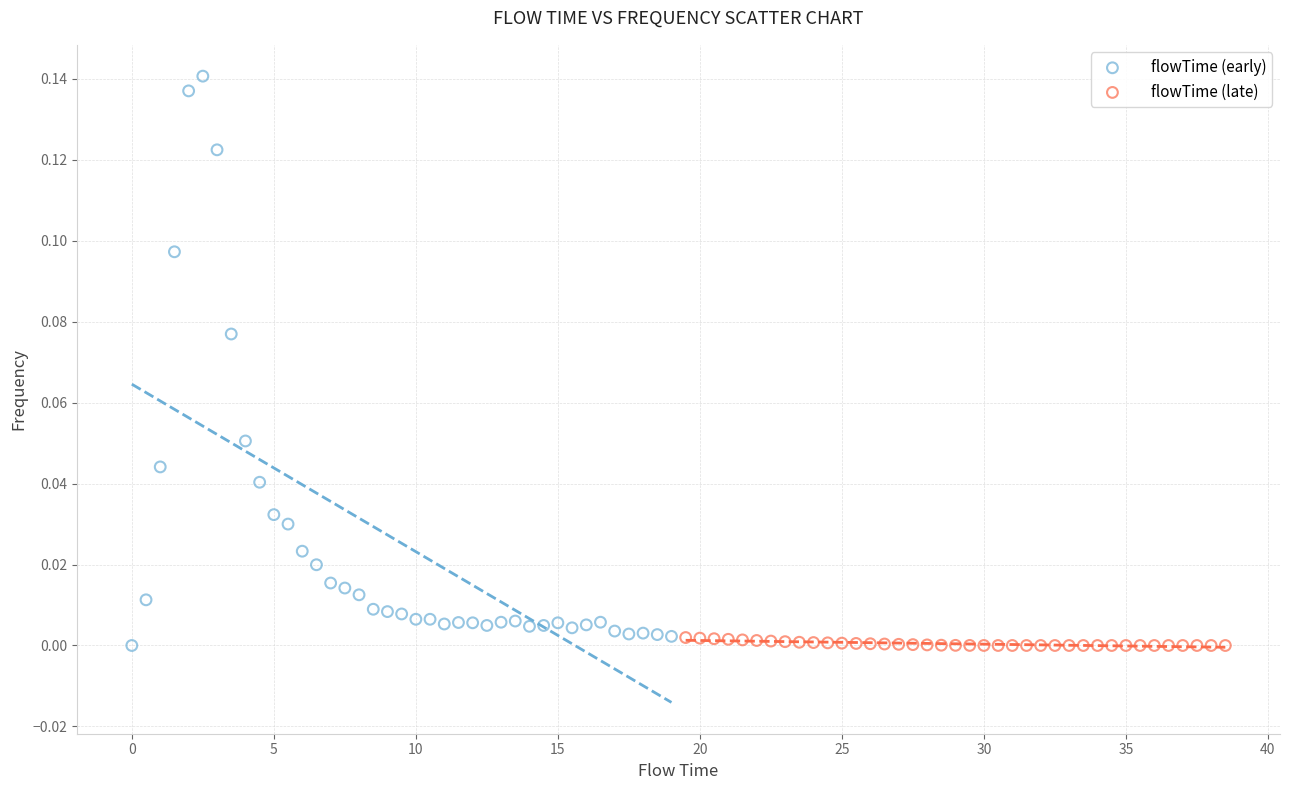

Which series has the largest Y range (max minus min)?

flowTime (early)